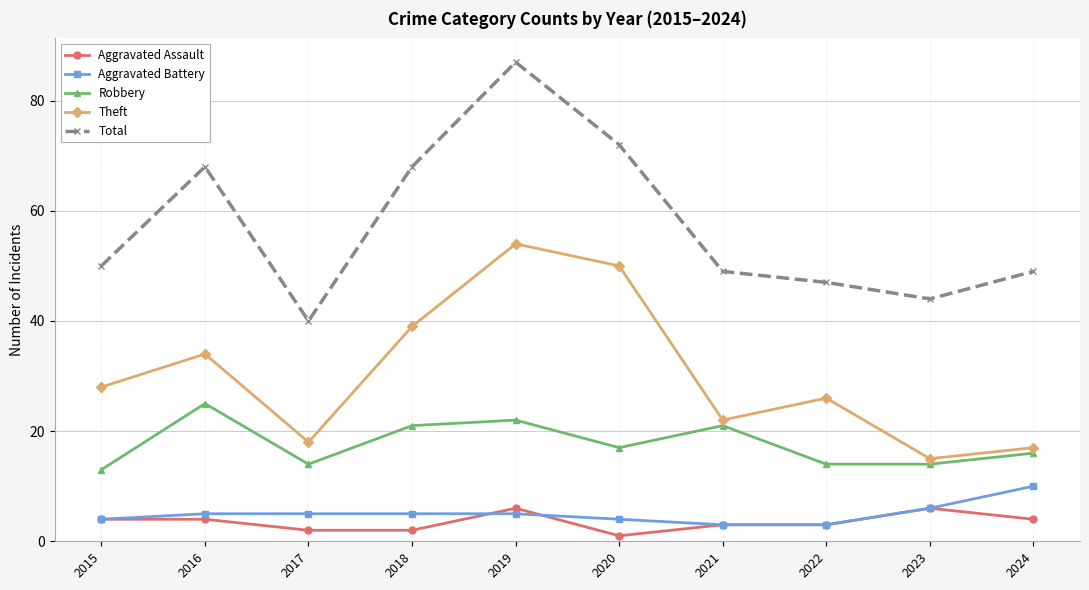

What is the maximum value for Total?

87